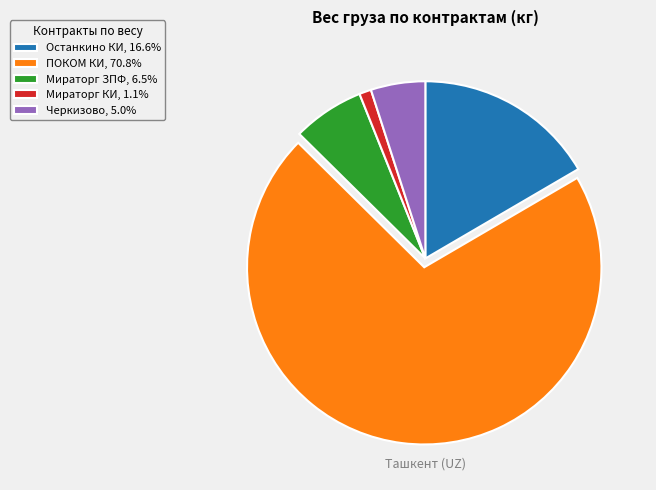

Does Черкизово, 5.0% account for over 50% of the chart?

No